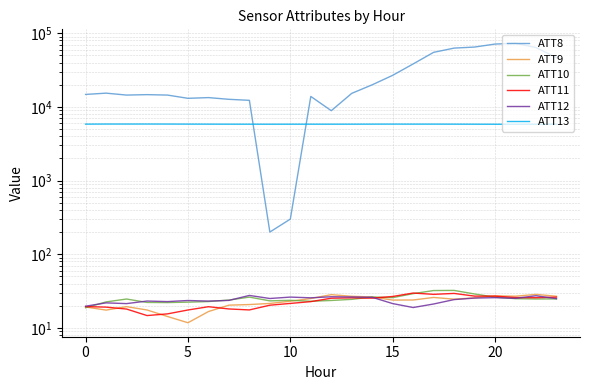

Is this an area chart (filled region under the line)?

No